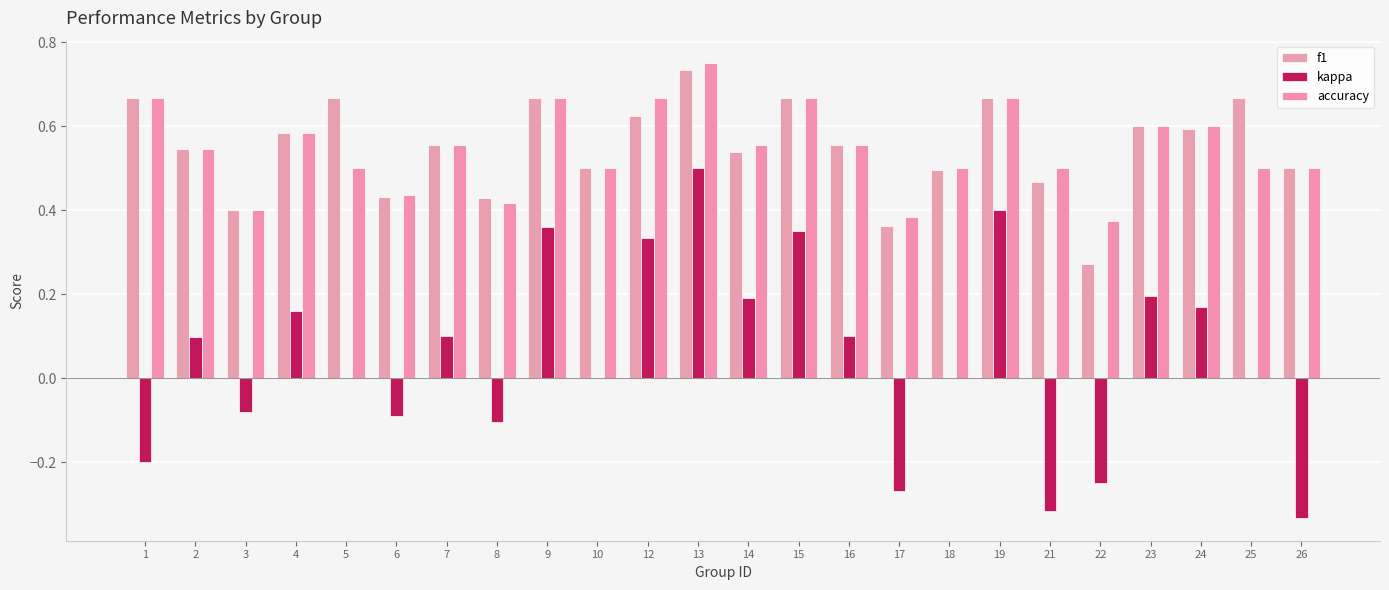

How many series are shown in this chart?

3